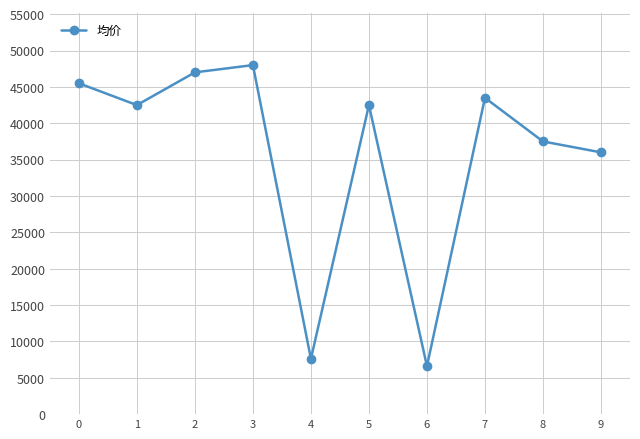

Count the number of data series in this chart.

1